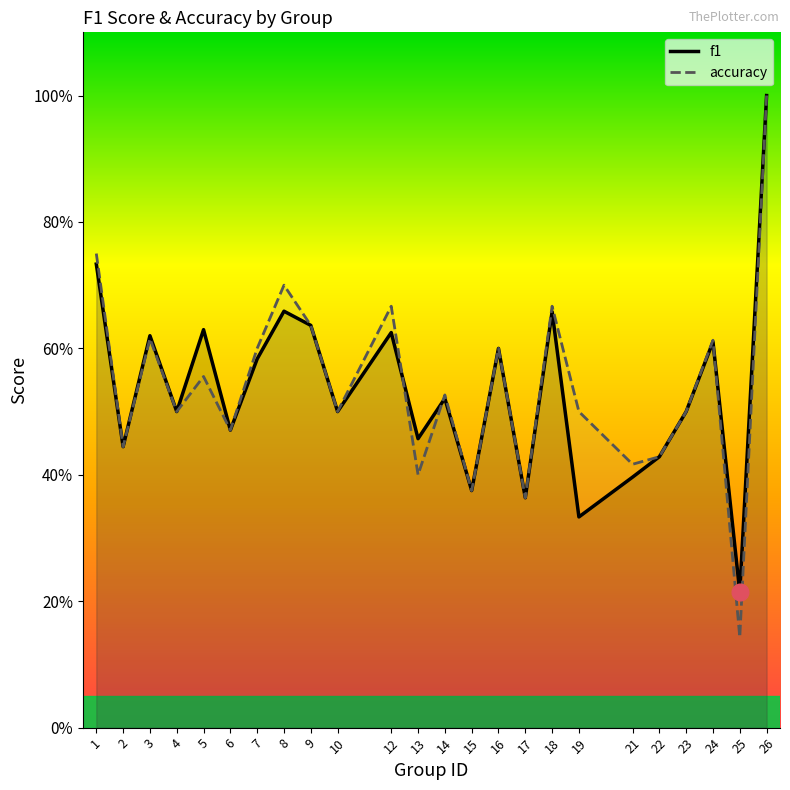

At which category does f1 reach its first local valley?

2